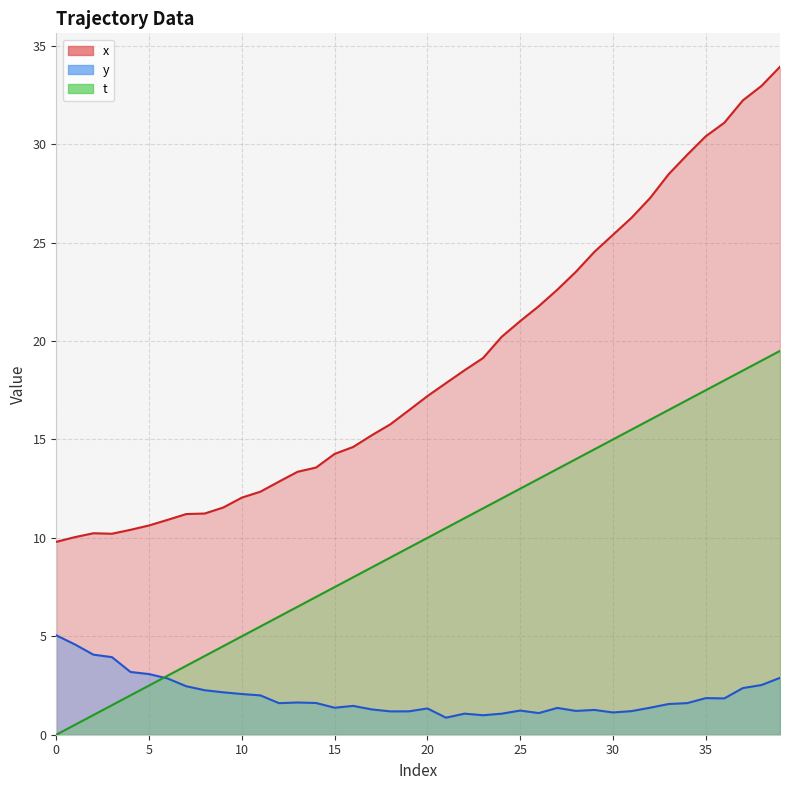

How many values in the x series exceed 17?

20